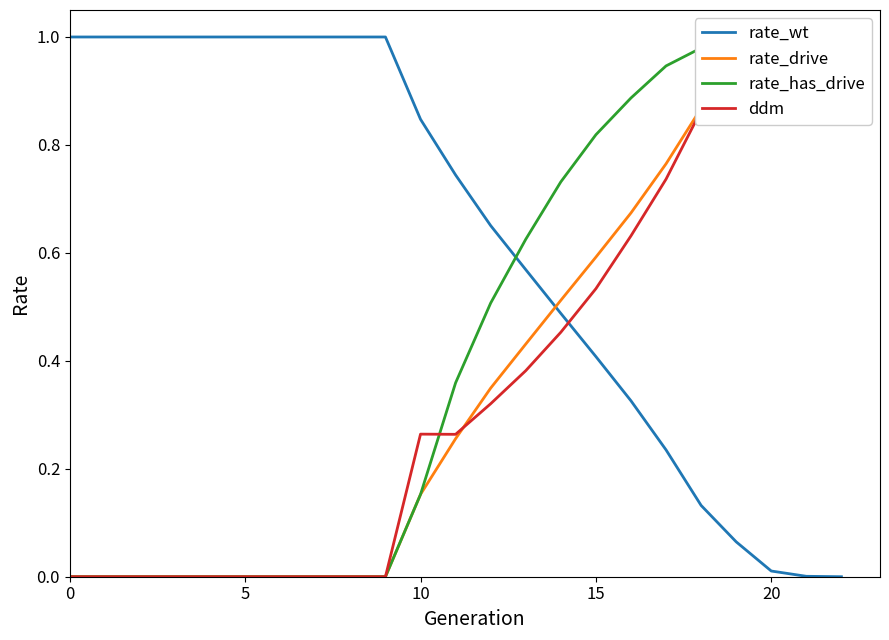

Reading left to right, extract all data points from this chart.

rate_wt: 1.0	1.0	1.0	1.0	1.0	1.0	1.0	1.0	1.0	1.0	0.8	0.7	0.7	0.6	0.5	0.4	0.3	0.2	0.1	0.1	0.0	0.0	0.0
rate_drive: 0.0	0.0	0.0	0.0	0.0	0.0	0.0	0.0	0.0	0.0	0.2	0.3	0.3	0.4	0.5	0.6	0.7	0.8	0.9	0.9	1.0	1.0	1.0
rate_has_drive: 0.0	0.0	0.0	0.0	0.0	0.0	0.0	0.0	0.0	0.0	0.2	0.4	0.5	0.6	0.7	0.8	0.9	0.9	1.0	1.0	1.0	1.0	1.0
ddm: 0.0	0.0	0.0	0.0	0.0	0.0	0.0	0.0	0.0	0.0	0.3	0.3	0.3	0.4	0.5	0.5	0.6	0.7	0.9	0.9	1.0	1.0	1.0